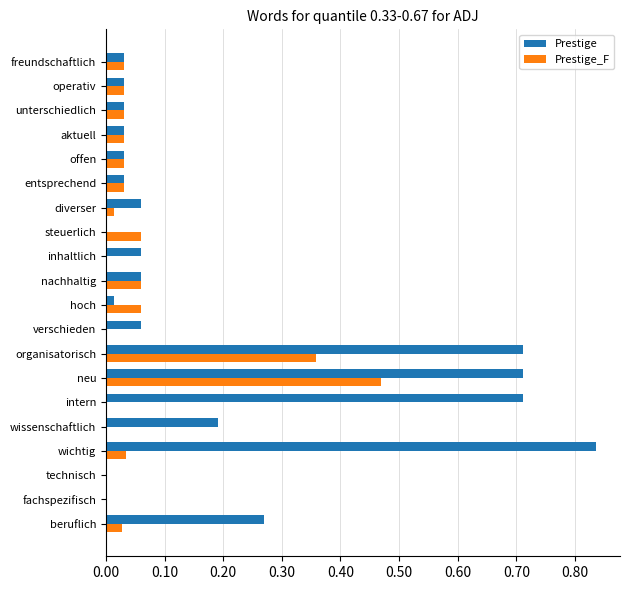

What are all the series names shown in the legend?

Prestige, Prestige_F